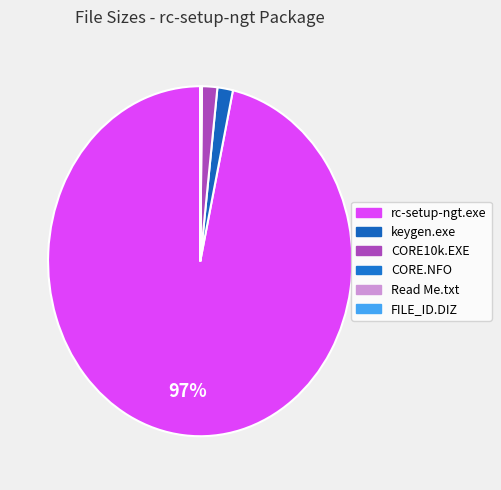

Which category has the biggest portion of the pie?

rc-setup-ngt.exe